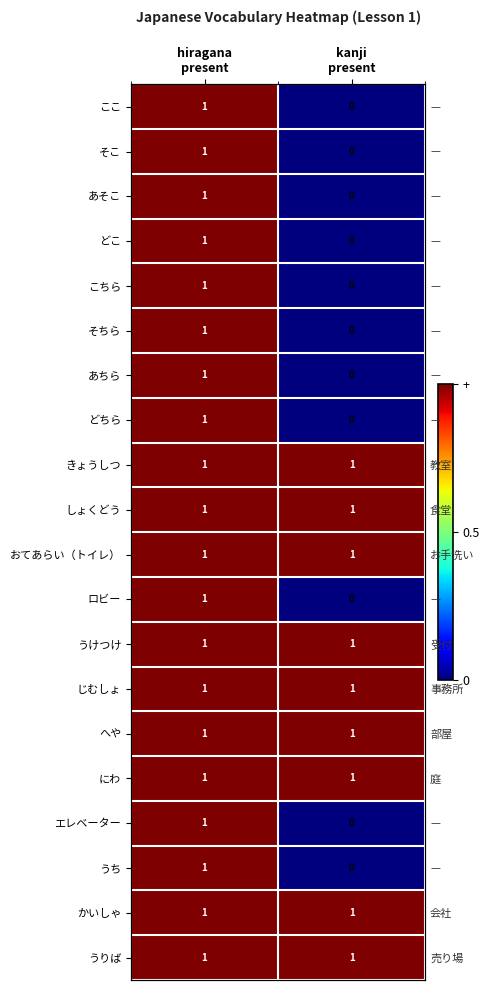

Rank the categories by しょくどう value from highest to lowest.

hiragana present, kanji present